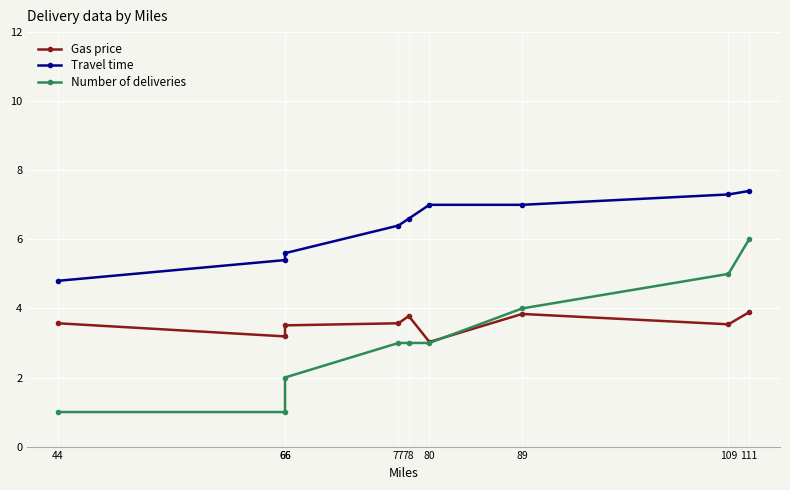

What is the average value of the Travel time series?

6.4